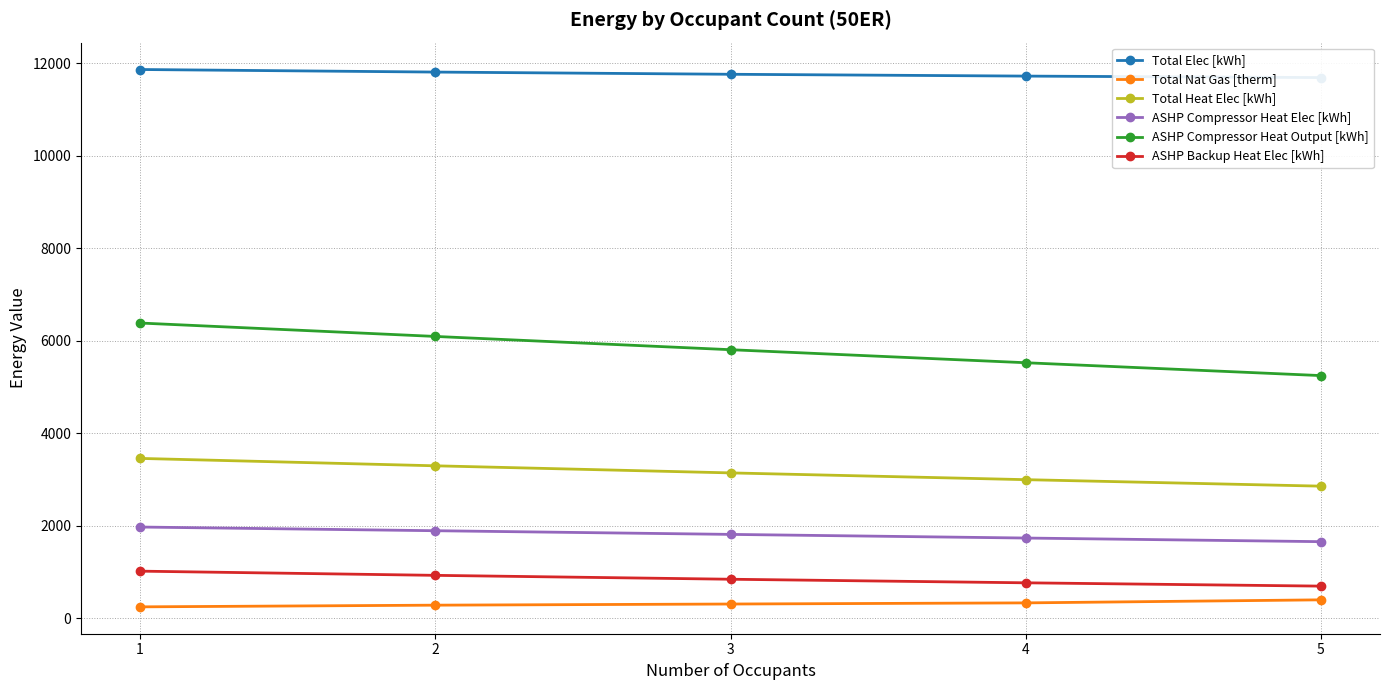

Is it true that Total Heat Elec [kWh] equals 730.4 at 5?

False